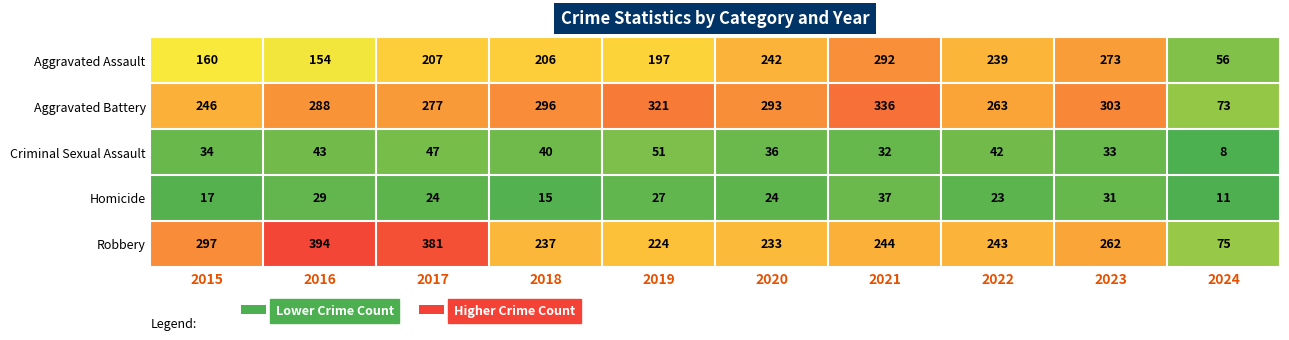

What is the spread (max minus min) of values at 2021?

304